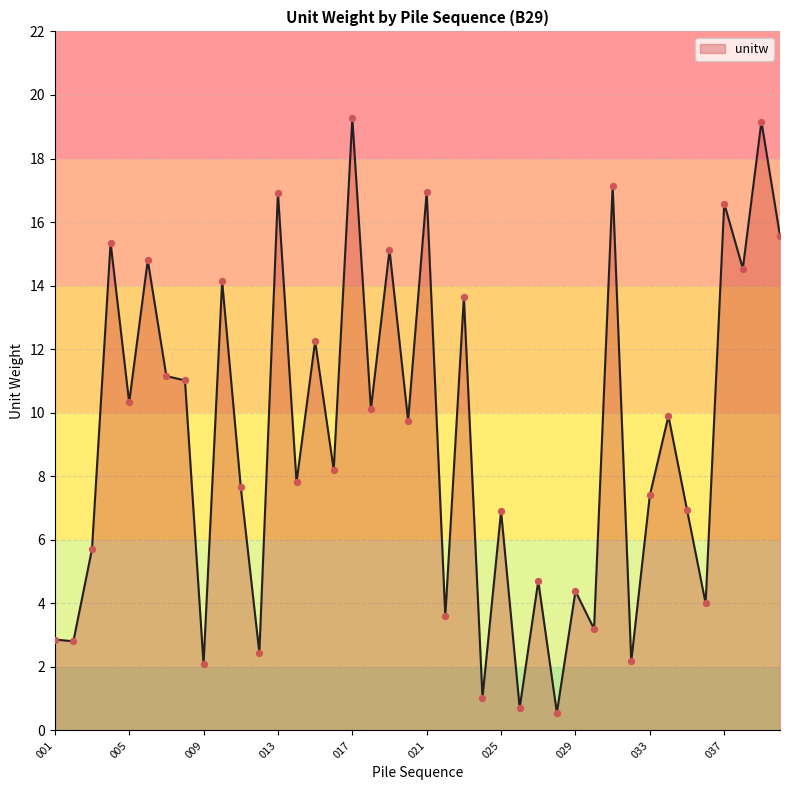

What is the maximum value shown in the chart?

19.3